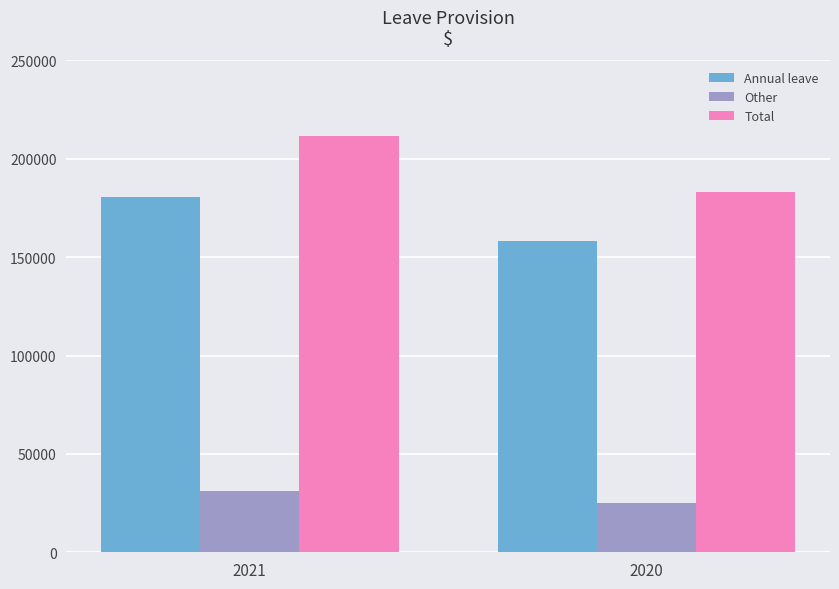

What is the average value of the Total series?

197390